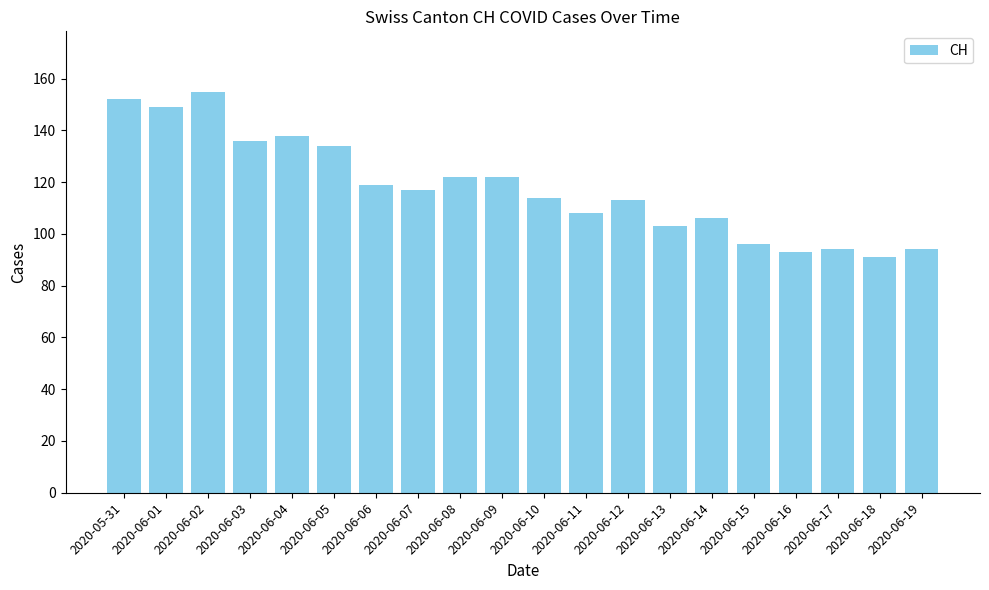

Read the value at 2020-06-12.

113